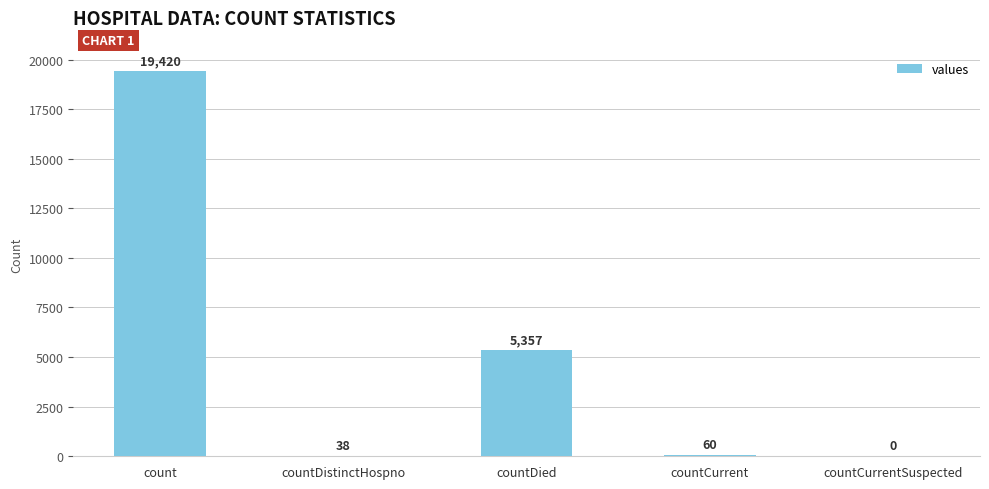

Is it true that the value at countDied is 2096?

False